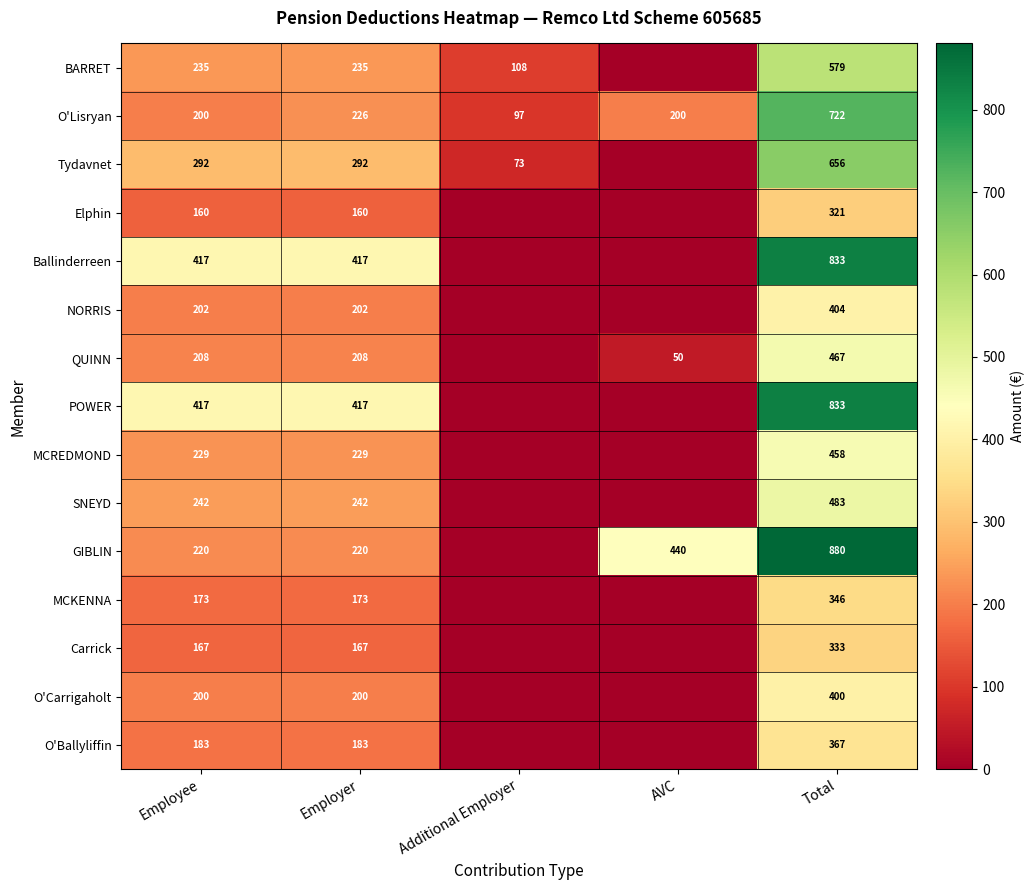

The GIBLIN series shows 220 at Employee. True or false?

True